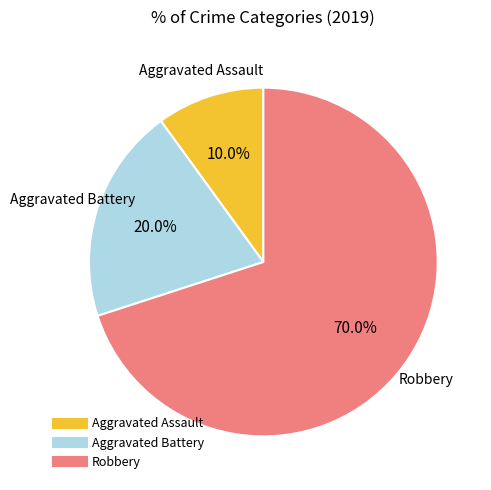

True or false: Robbery accounts for 70% of the total.

True